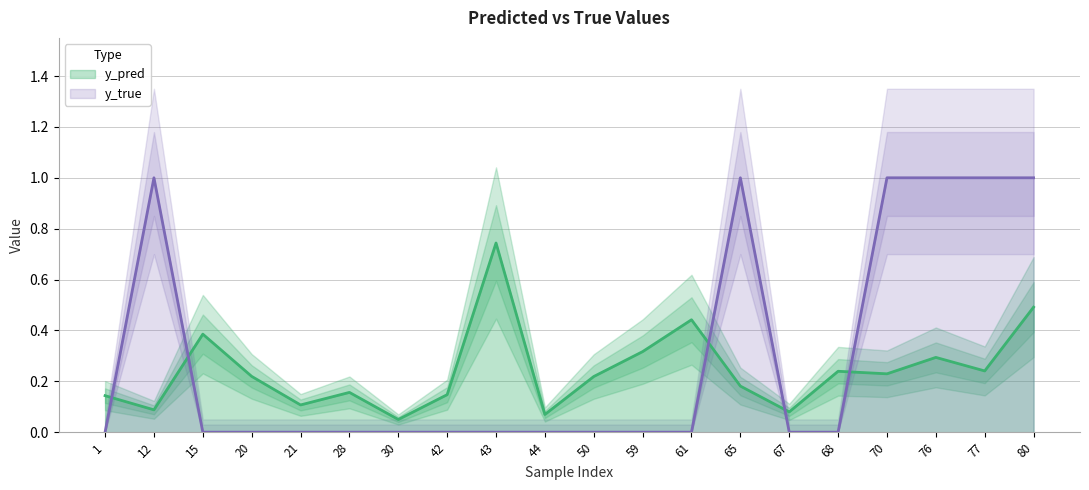

At how many categories does at least one series exceed 0?

20